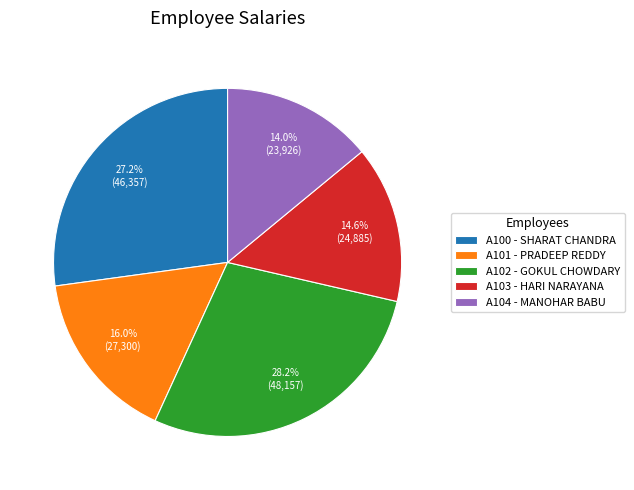

To the nearest percent, what is the combined percentage of A104 and A103?

29%